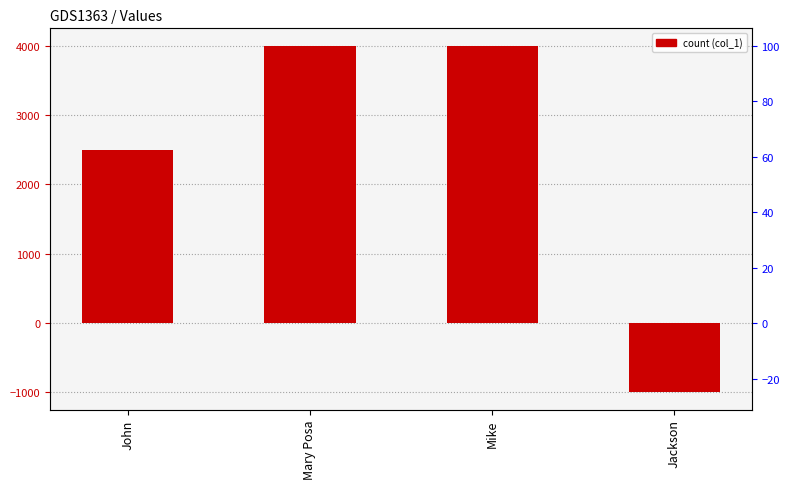

What is the sum of the values at Mary Posa and John?

6500.1